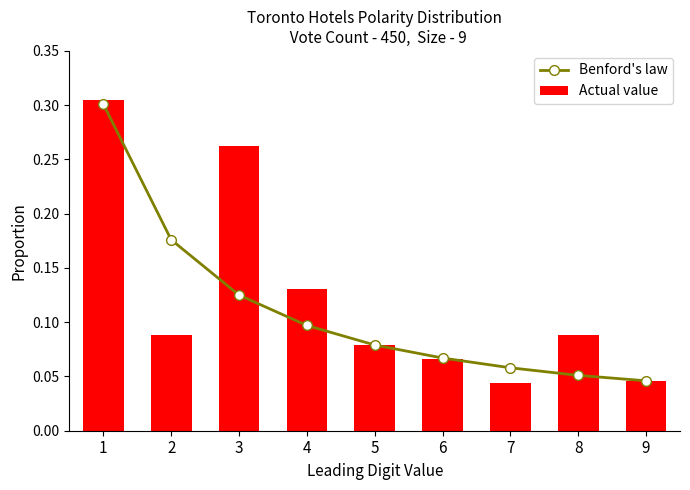

Reading left to right, what are all the values shown in this chart?

Benford's law: 1=0.3	2=0.2	3=0.1	4=0.1	5=0.1	6=0.1	7=0.1	8=0.1	9=0.0
Actual value: 1=0.3	2=0.1	3=0.3	4=0.1	5=0.1	6=0.1	7=0.0	8=0.1	9=0.0